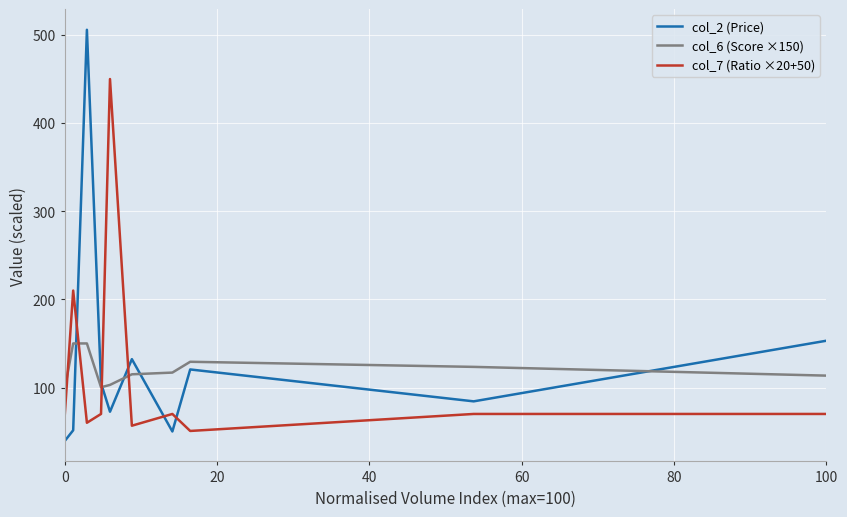

What is the maximum value shown in the chart?

505.9